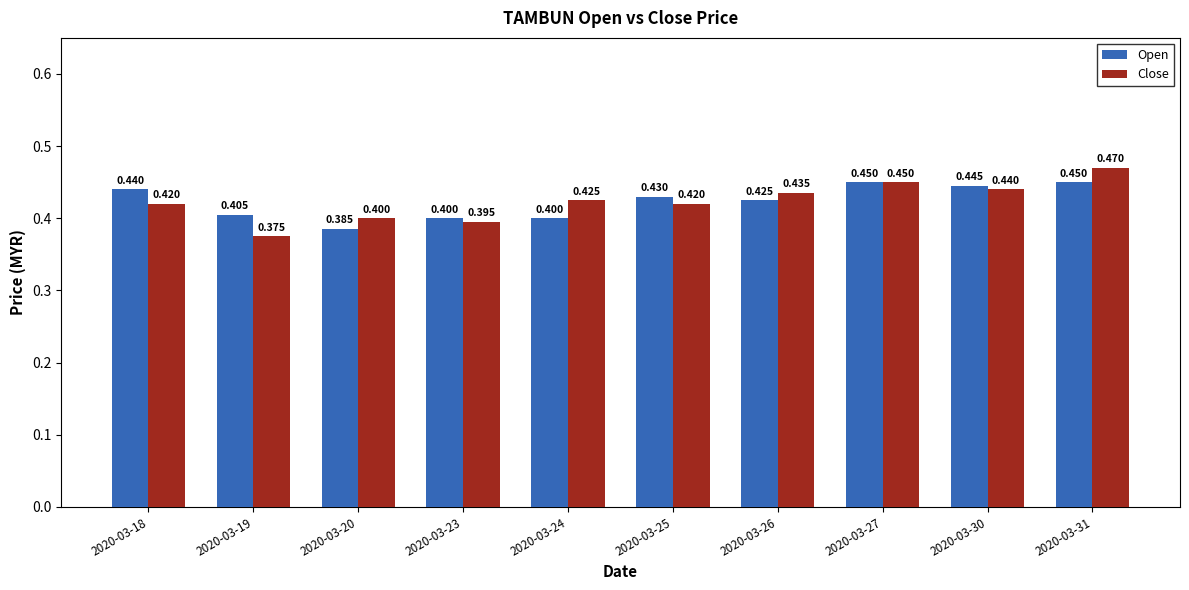

Is the value of Open at 2020-03-19 greater than the value of Close at 2020-03-31?

No